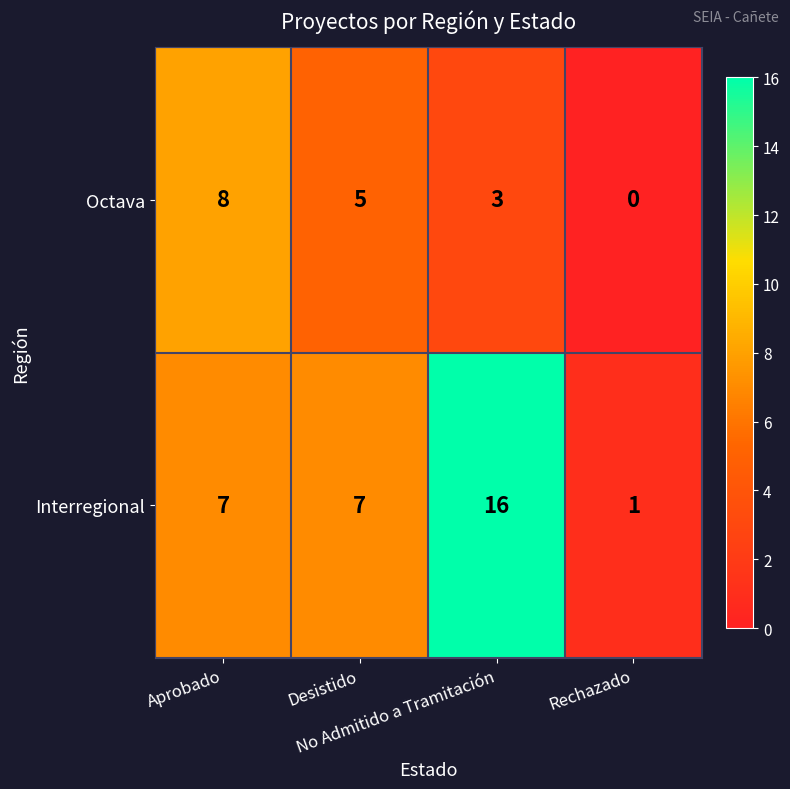

What is the difference between the second highest and minimum values in the Interregional series?

6